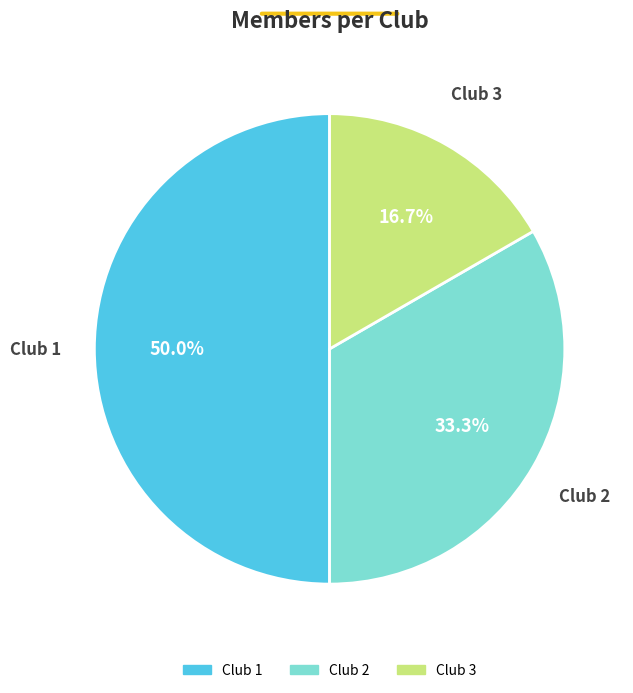

Approximately how many times larger is the value at Club 2 compared to Club 1?

0.7